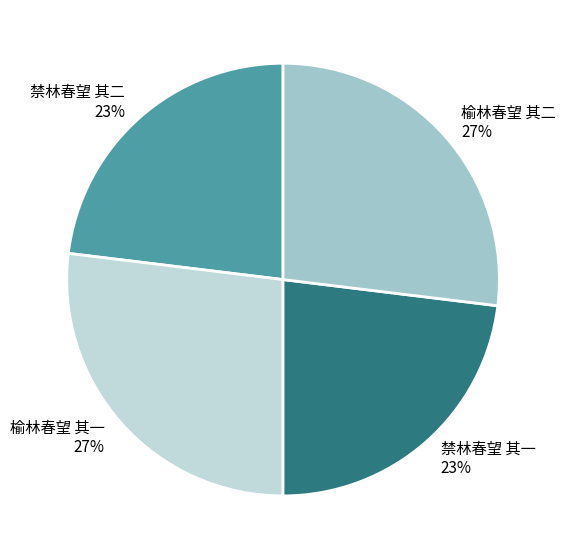

To the nearest percent, what portion does 榆林春望 其一 represent?

27%